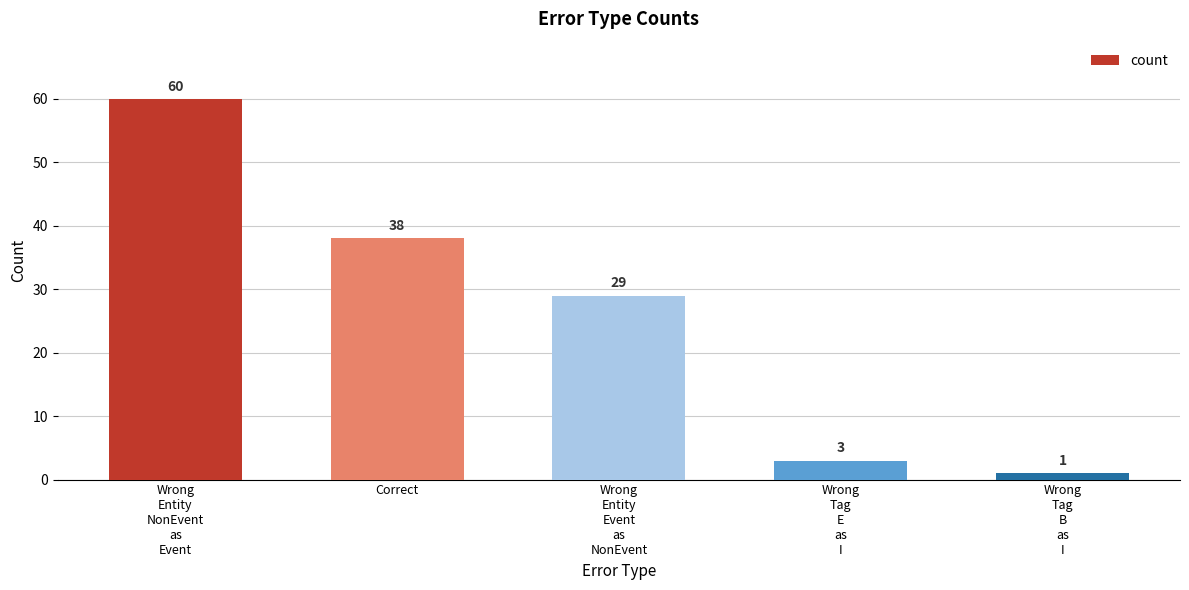

What is the difference between the maximum and minimum values?

59